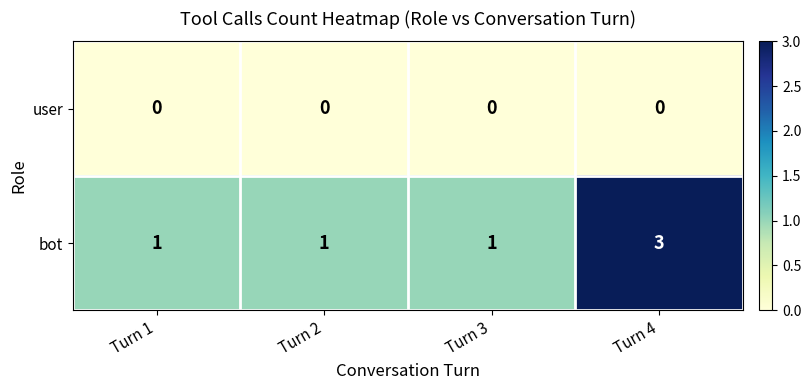

Between Turn 3 and Turn 4, which series saw the biggest shift?

bot